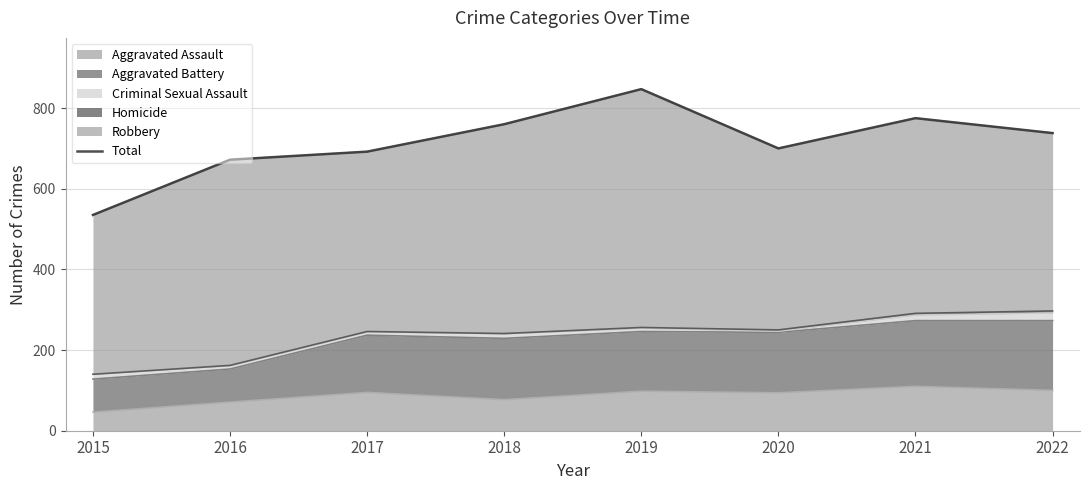

What is the value of the 3rd point from the left?

692